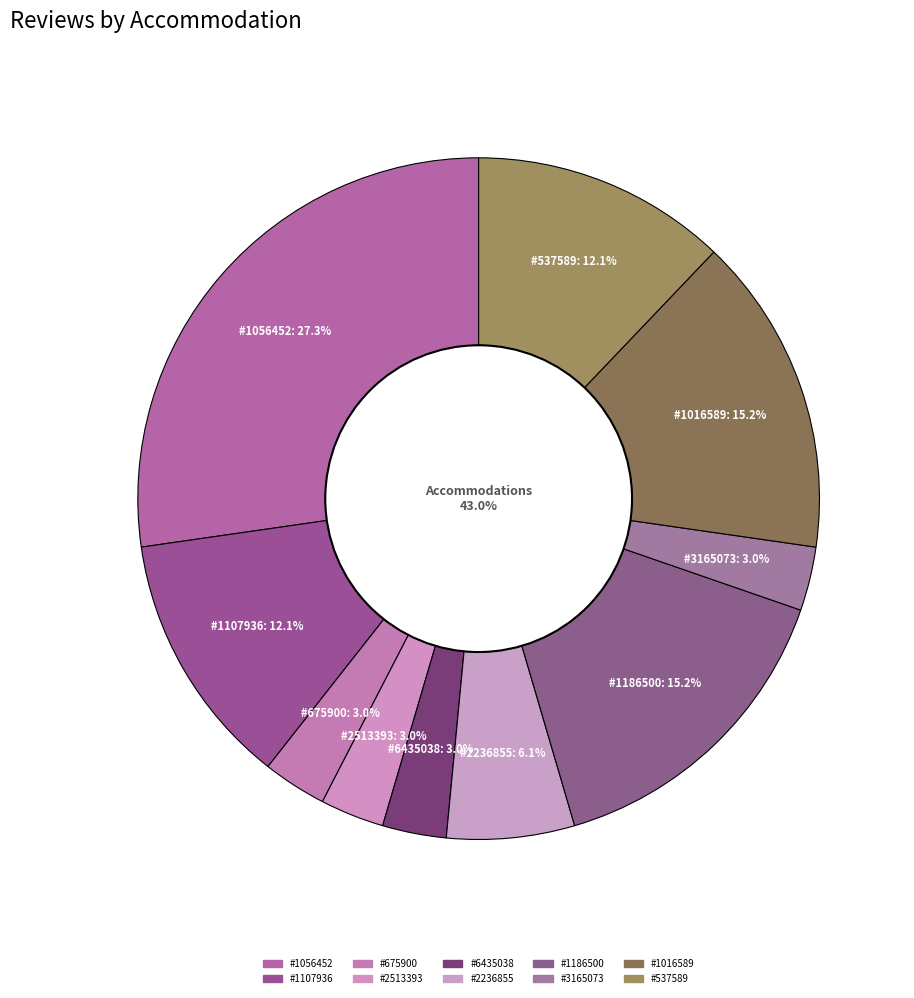

True or false: 1186500 accounts for 15% of the total.

True